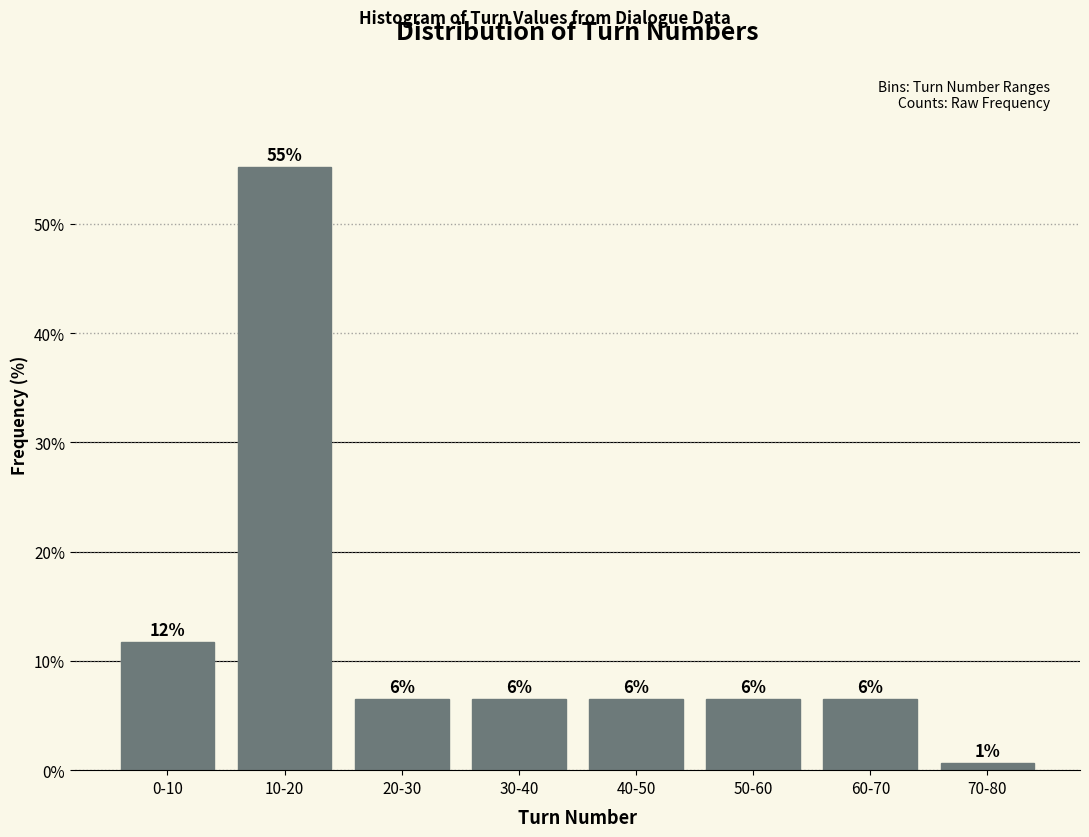

Are the bars horizontal?

No